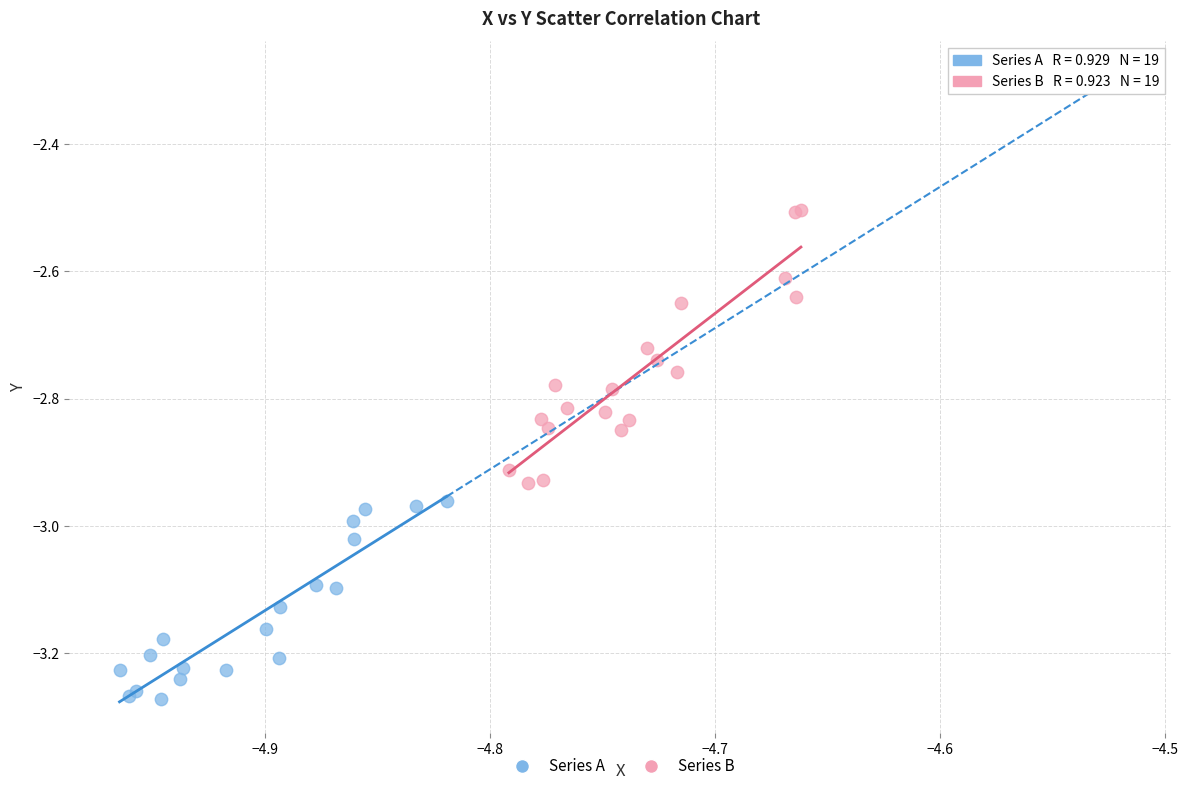

Which series reaches the minimum Y coordinate?

Series A